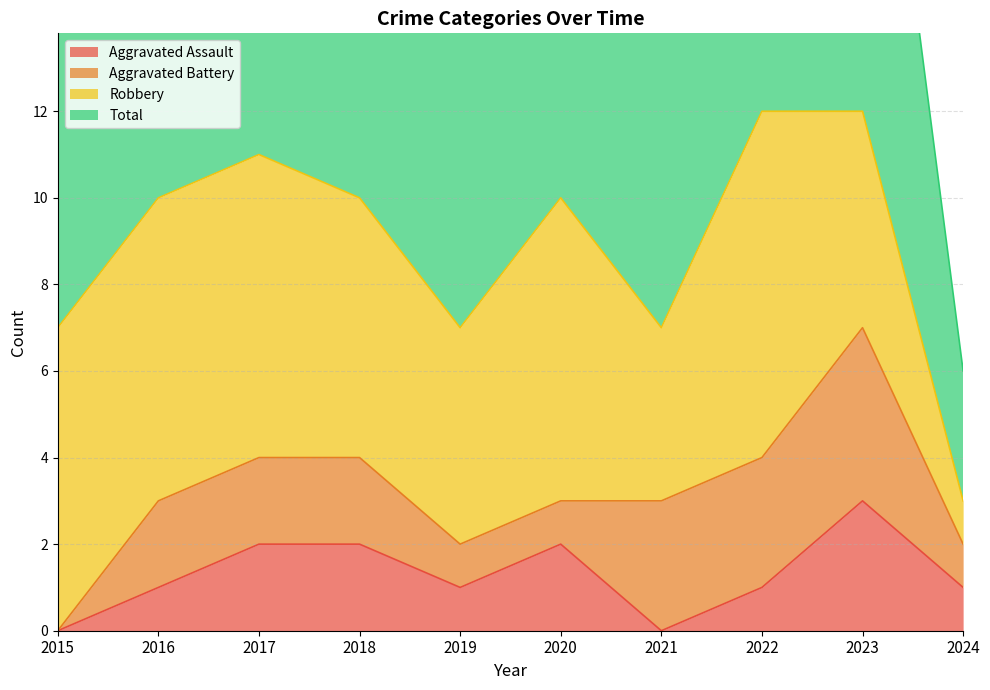

Does the chart have visible grid lines?

Yes